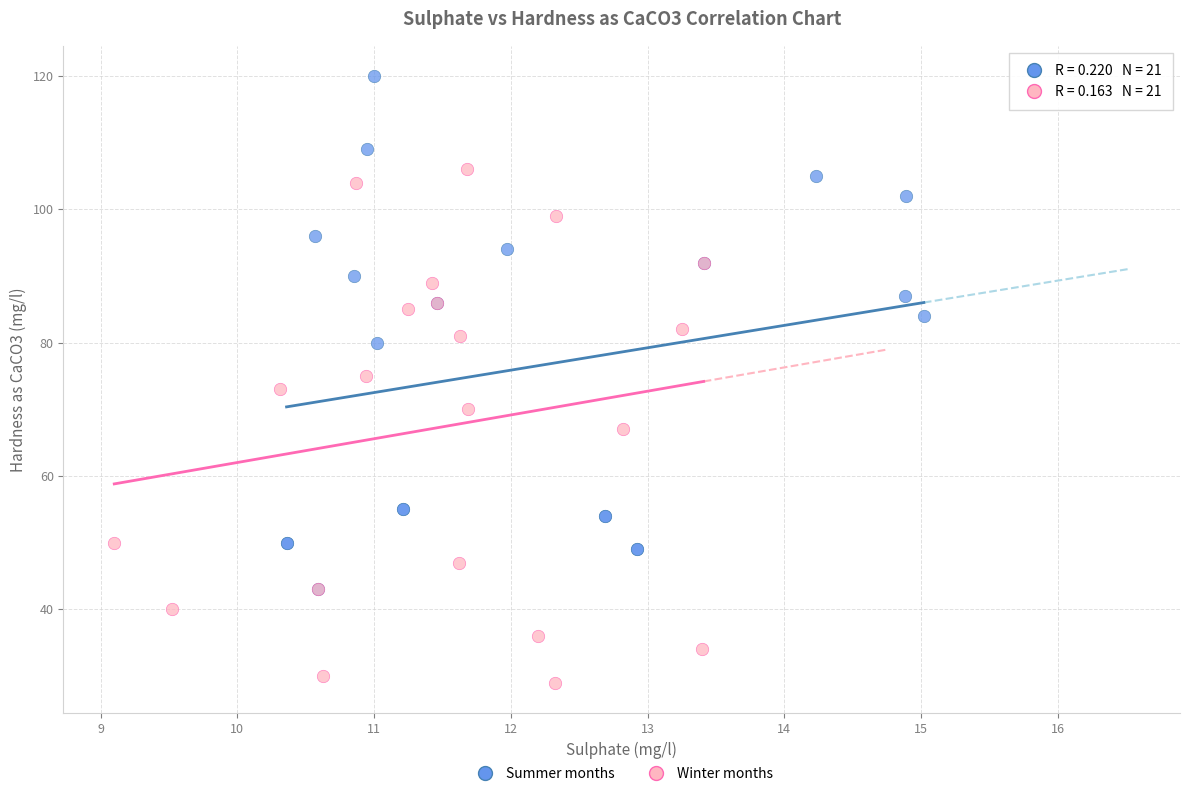

Which series contains the lowest Y value?

Winter months